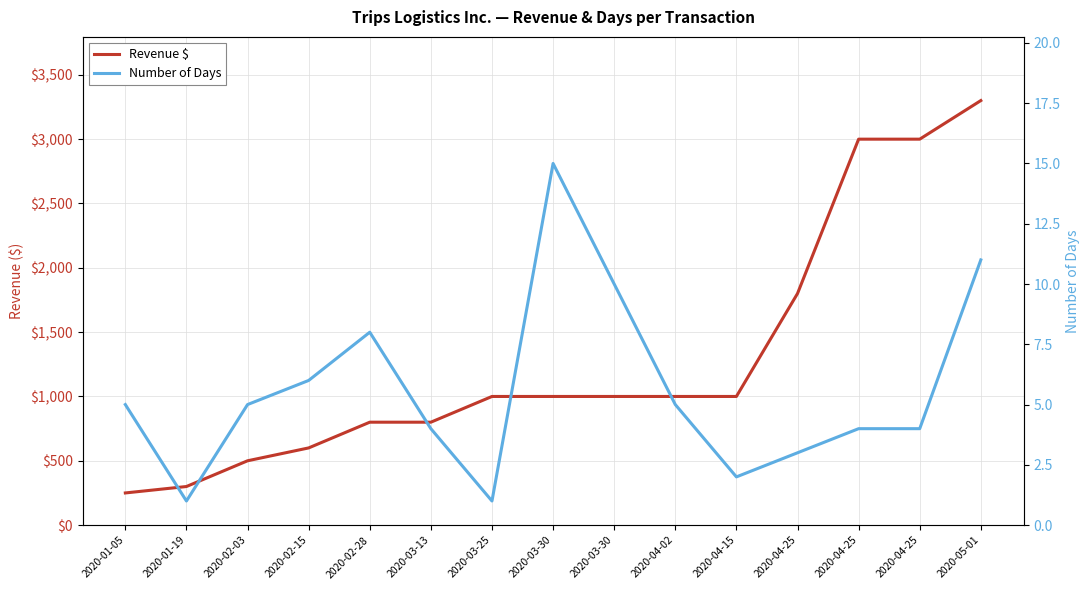

The value of Number of Days at 2020-02-03 is 5. True or false?

True